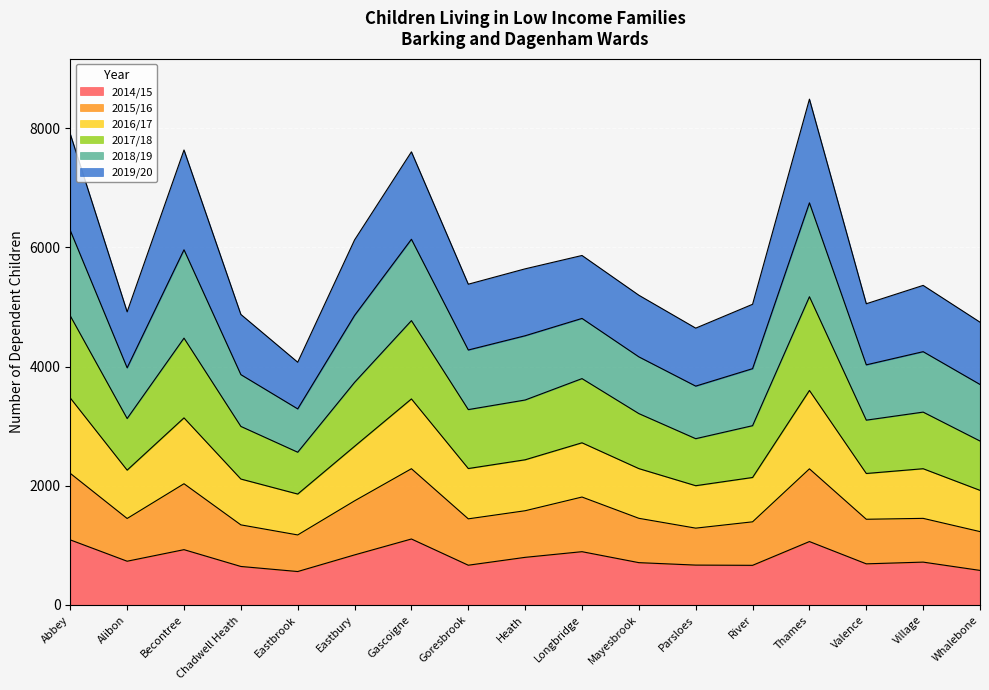

What are all the series names shown in the legend?

2014/15, 2015/16, 2016/17, 2017/18, 2018/19, 2019/20